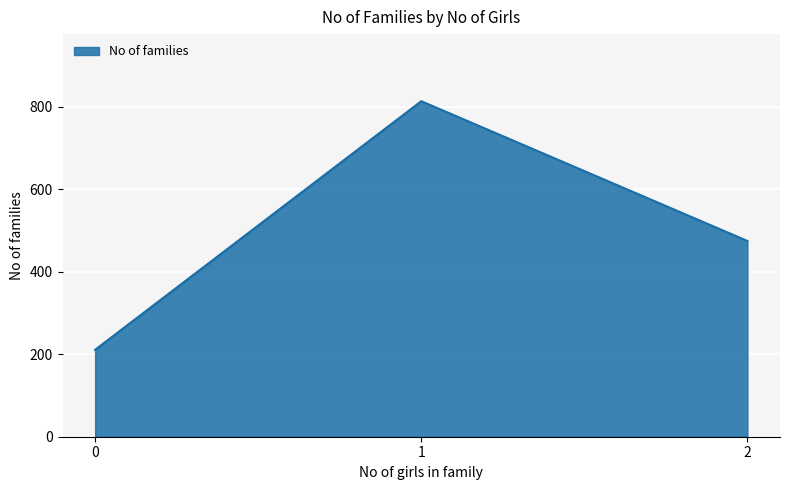

How many lines are shown in the chart?

1